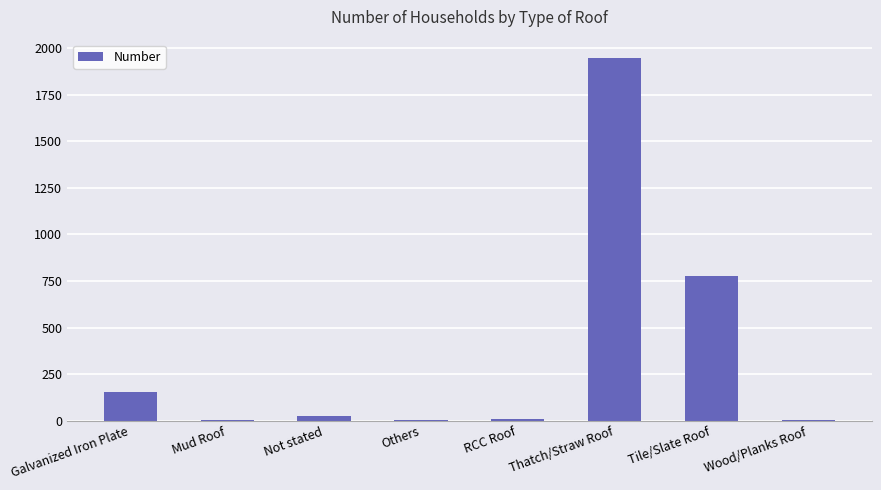

What is the maximum value shown in the chart?

1947